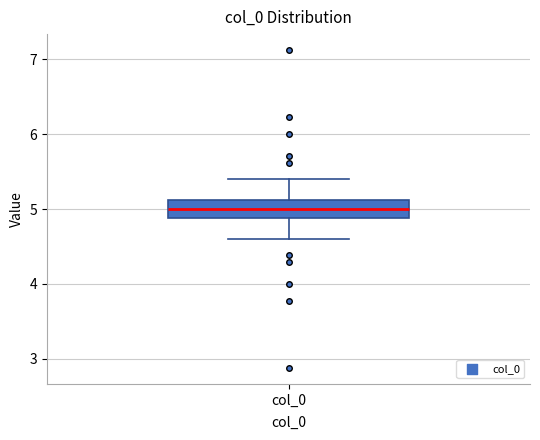

Where is the lower edge of the box for col_0 on the y-axis? The values are not printed on the chart, so give them approximately, as read against the axis.

4.9